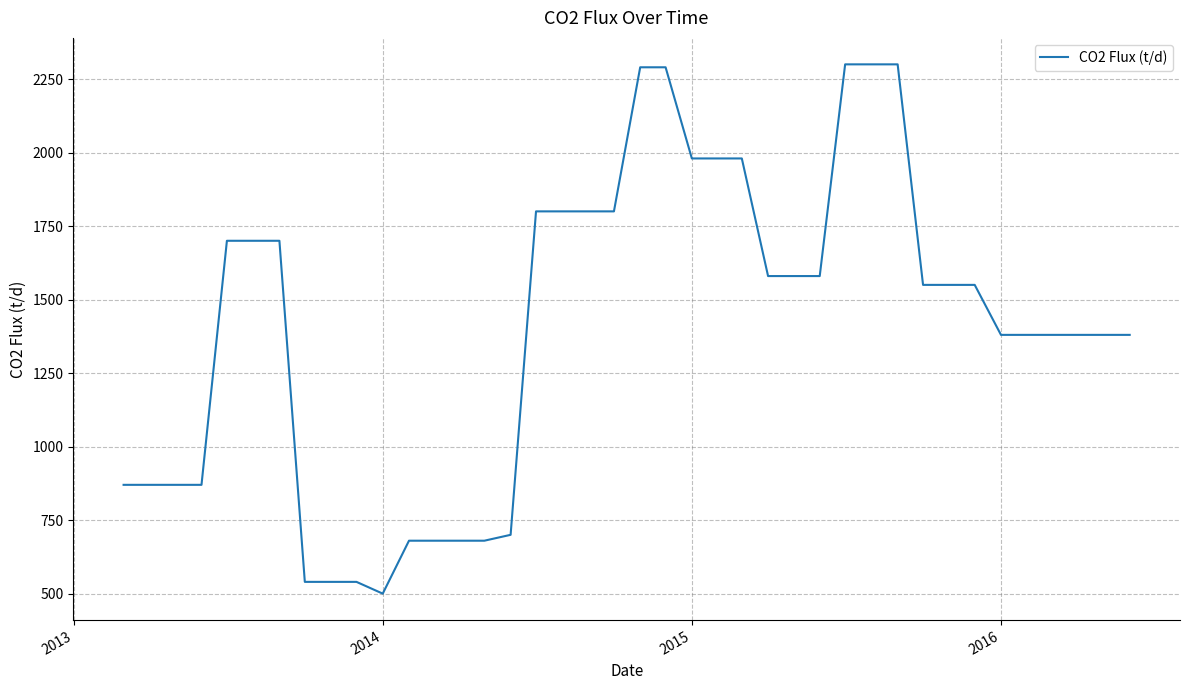

What is the maximum value shown in the chart?

2300